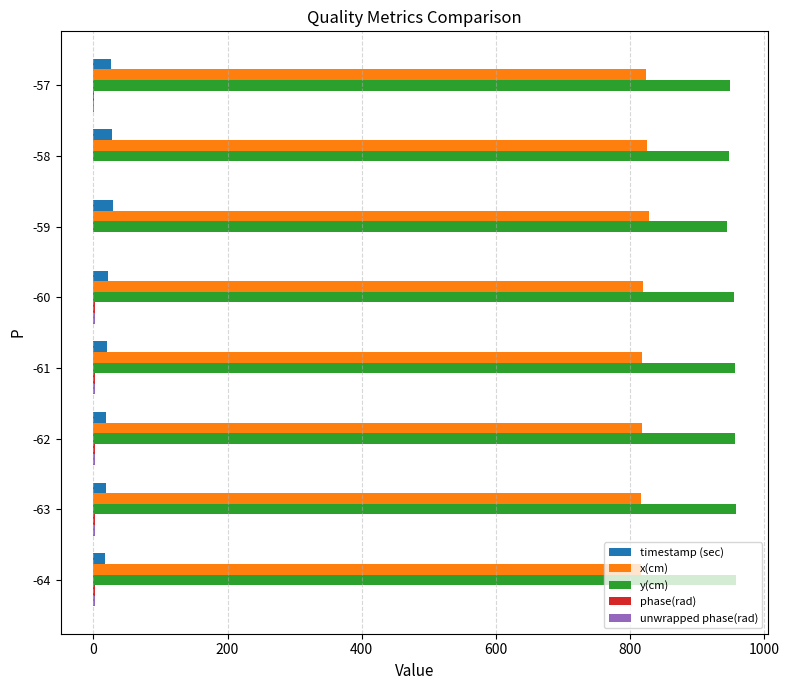

The x(cm) series shows 816.5 at -64. True or false?

True